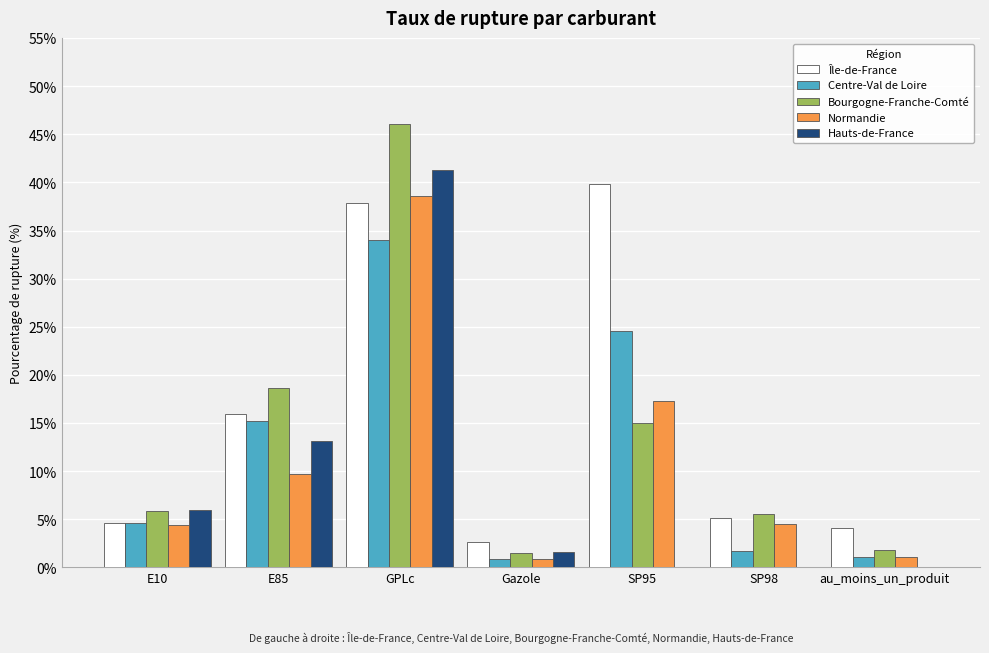

Between GPLc and SP98, which series saw the biggest shift?

Hauts-de-France